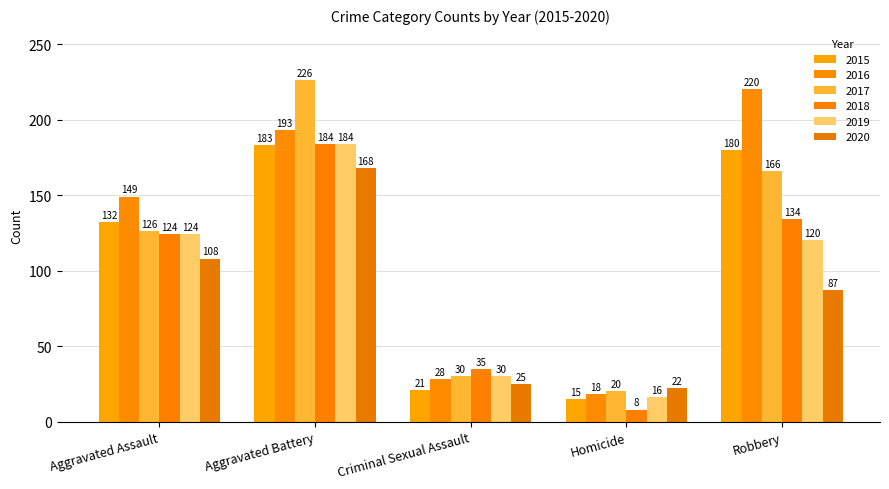

At which category is the sum across all series the highest?

Aggravated Battery